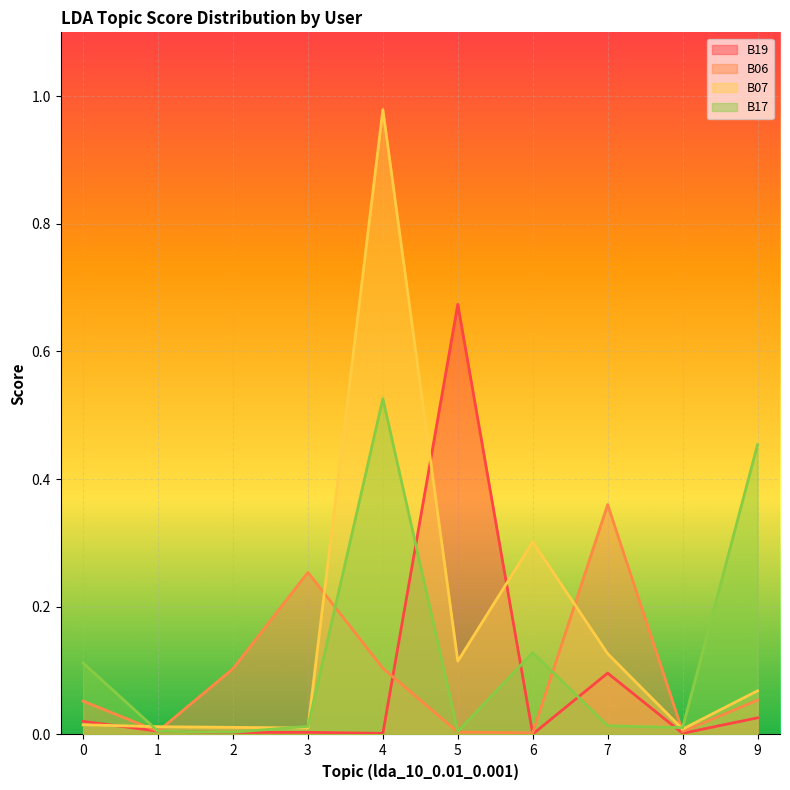

Does the chart display data point markers on the line(s)?

No